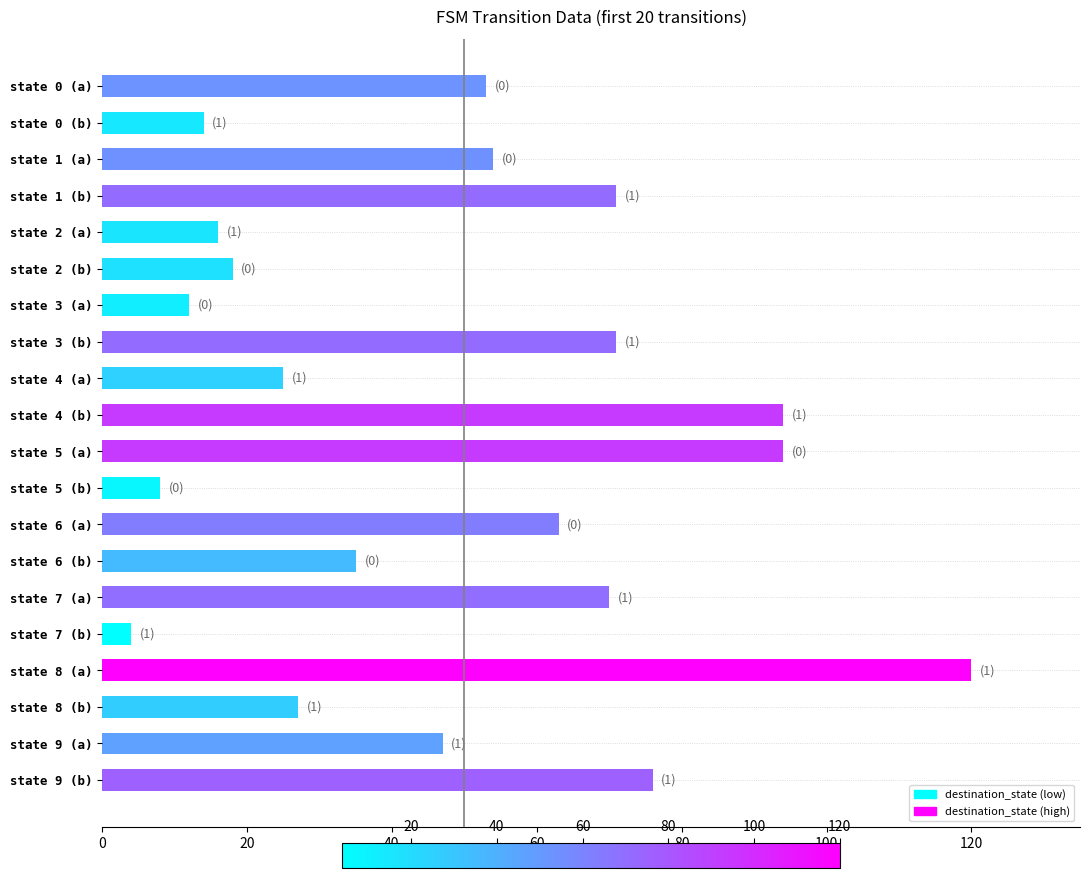

Which label corresponds to the largest value in the chart?

state 8 (a)